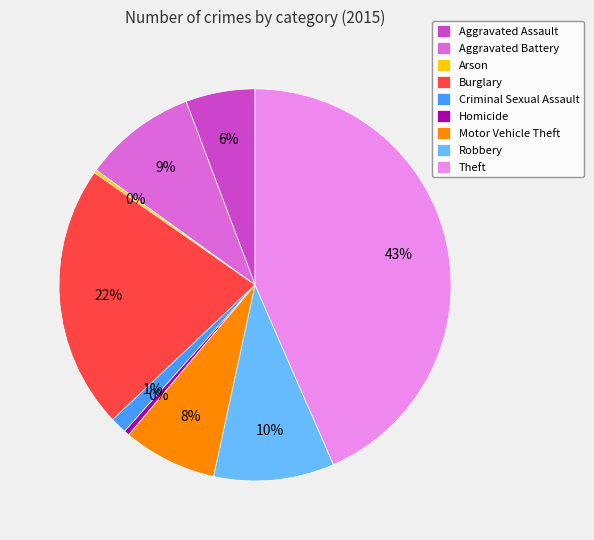

Do Criminal Sexual Assault and Aggravated Assault together represent more than half of the pie?

No